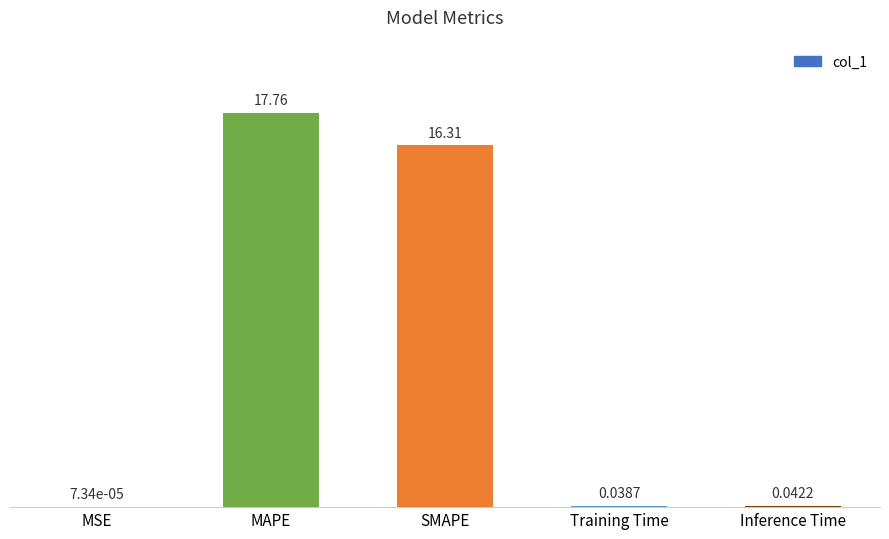

At which label is the value closest to 8?

Inference Time